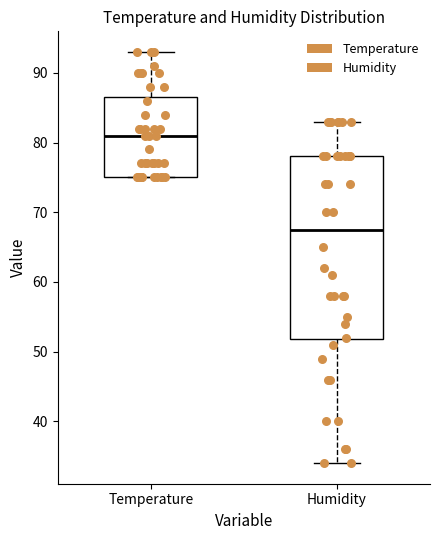

Reading left to right, read every box against the y-axis: the position of its median line, the range the box covers, and the ends of its whiskers. The values are not printed on the chart, so give them approximately, as read against the axis.

Temperature: median 81, box 75 to 87, whiskers 75 to 93
Humidity: median 68, box 52 to 78, whiskers 34 to 83